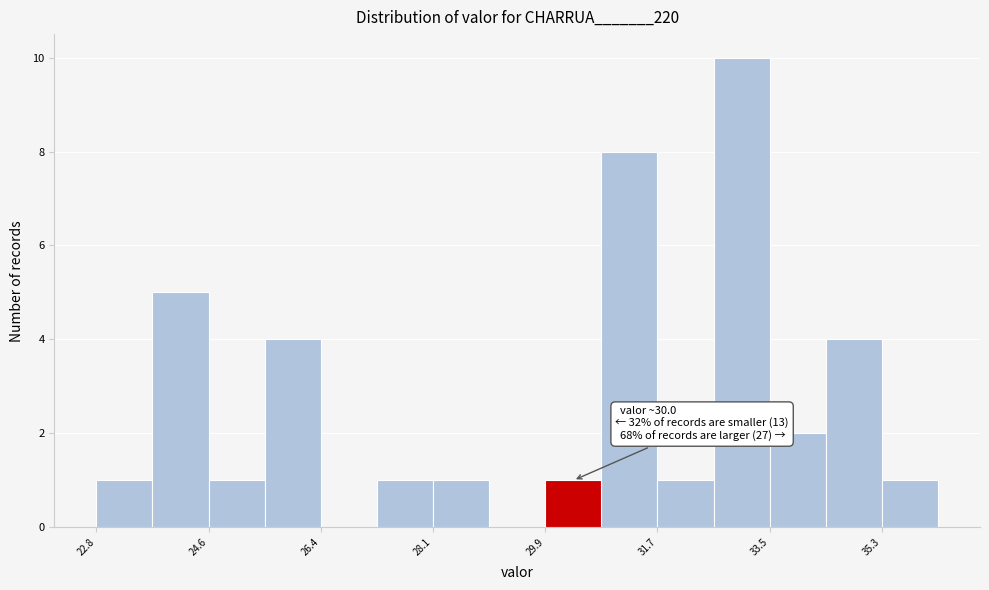

Over which range of the x-axis is the bar tallest?

32.6 to 33.6